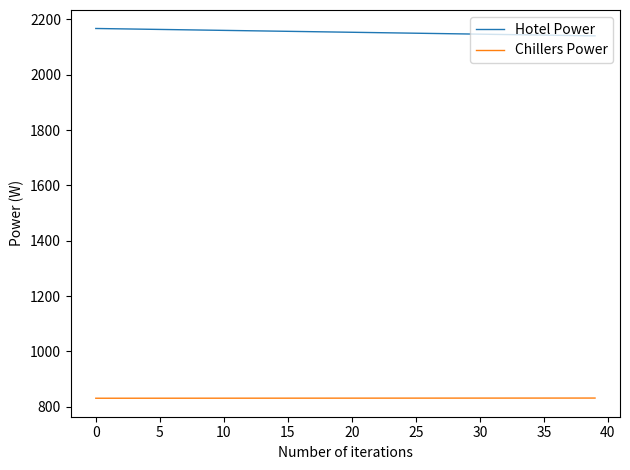

Rank the series by their maximum value, from highest to lowest.

Hotel Power, Chillers Power